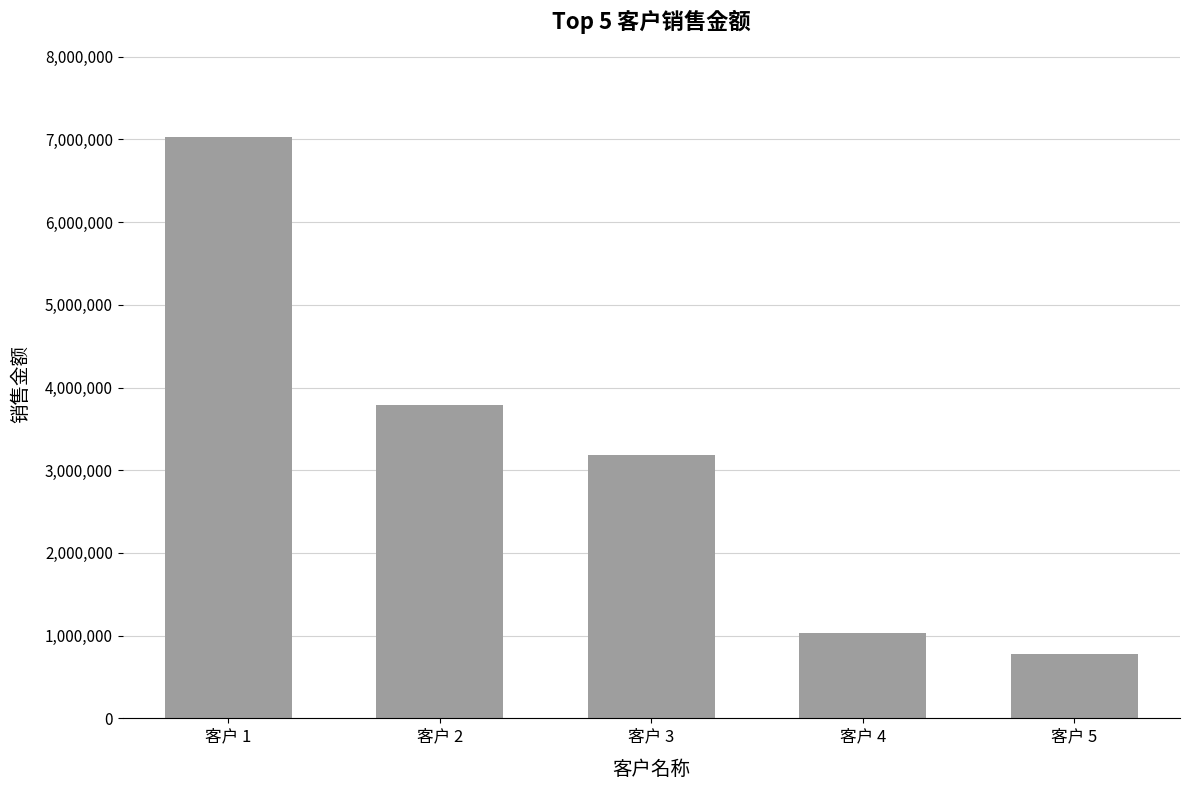

What is the value of the 4th bar from the left?

1034188.0